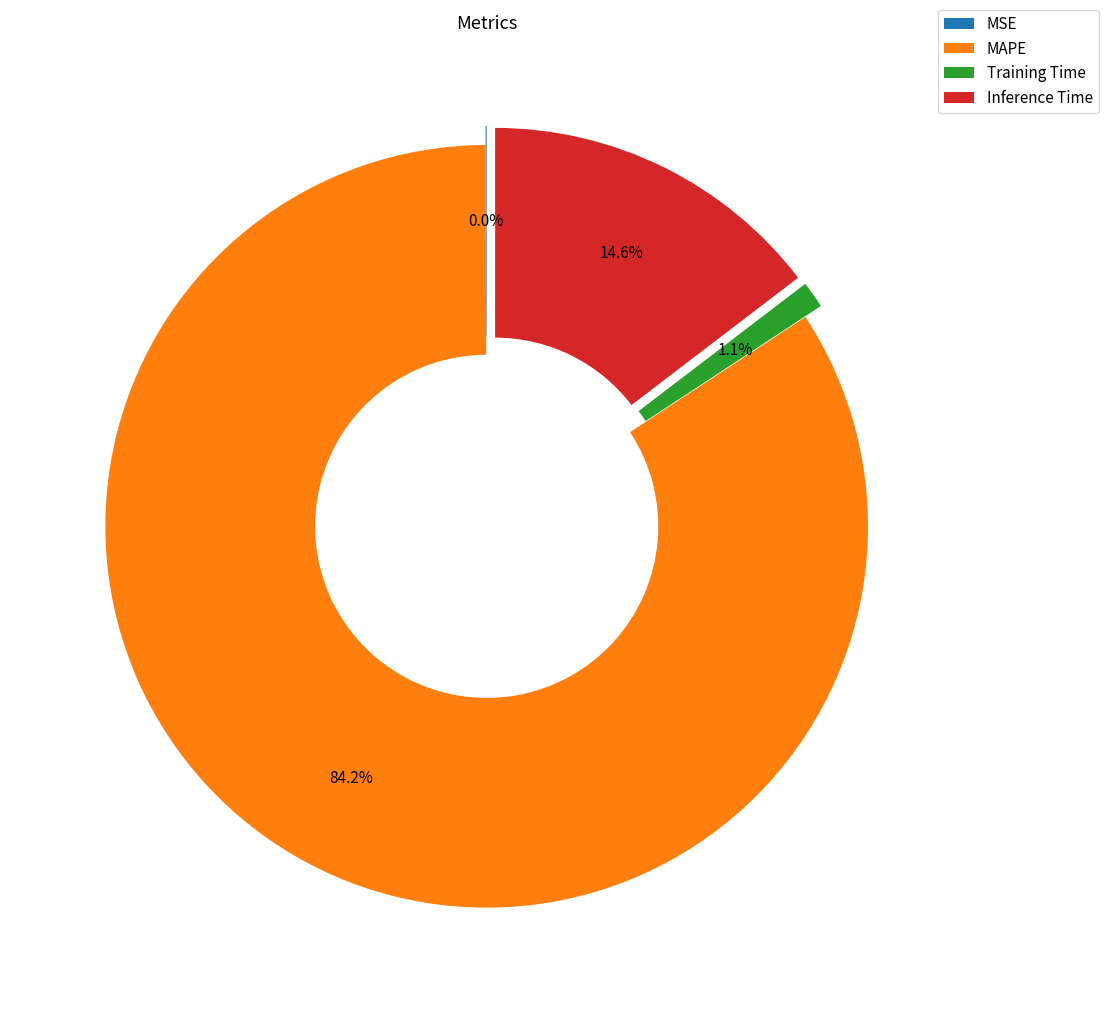

To the nearest percent, what is the combined percentage of Training Time and MAPE?

85%